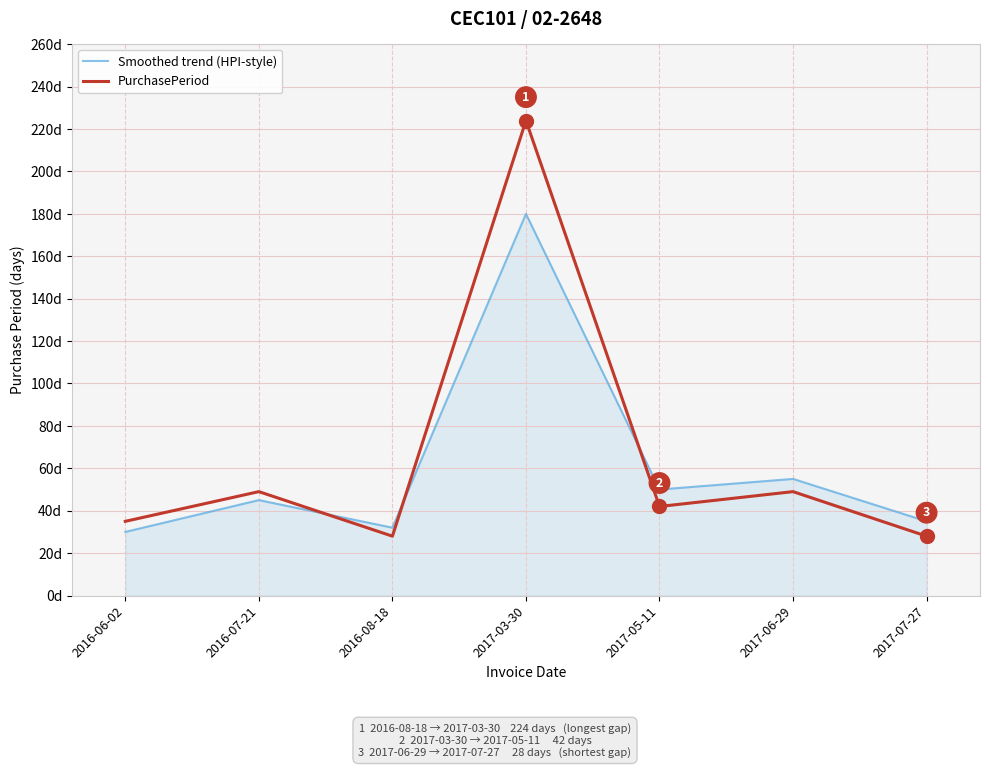

What is the label of the 1st point from the left?

2016-06-02